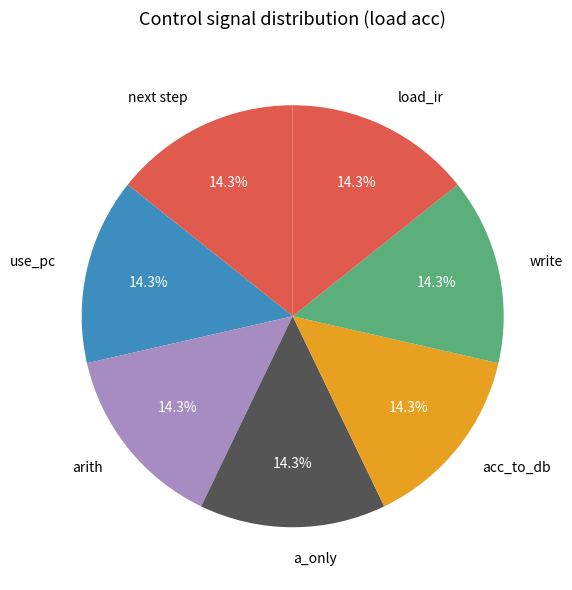

To the nearest percent, what portion does use_pc represent?

14%